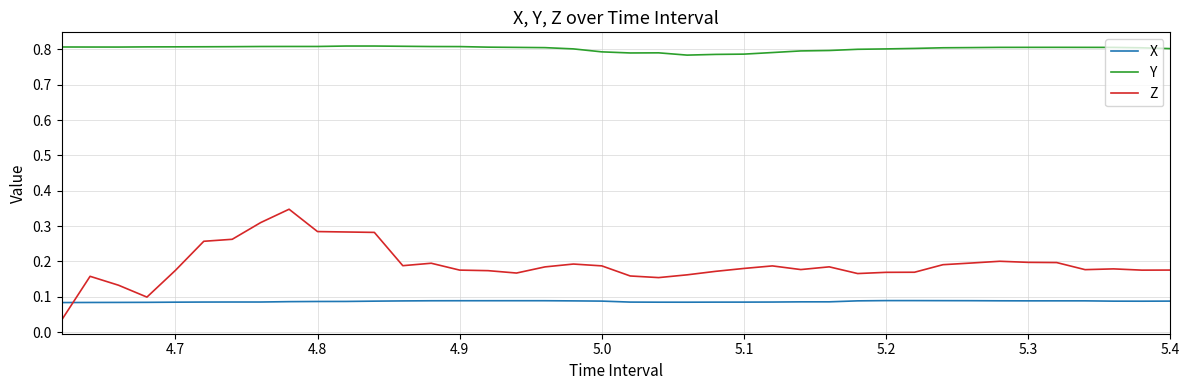

Which series has the largest total across all categories?

Y